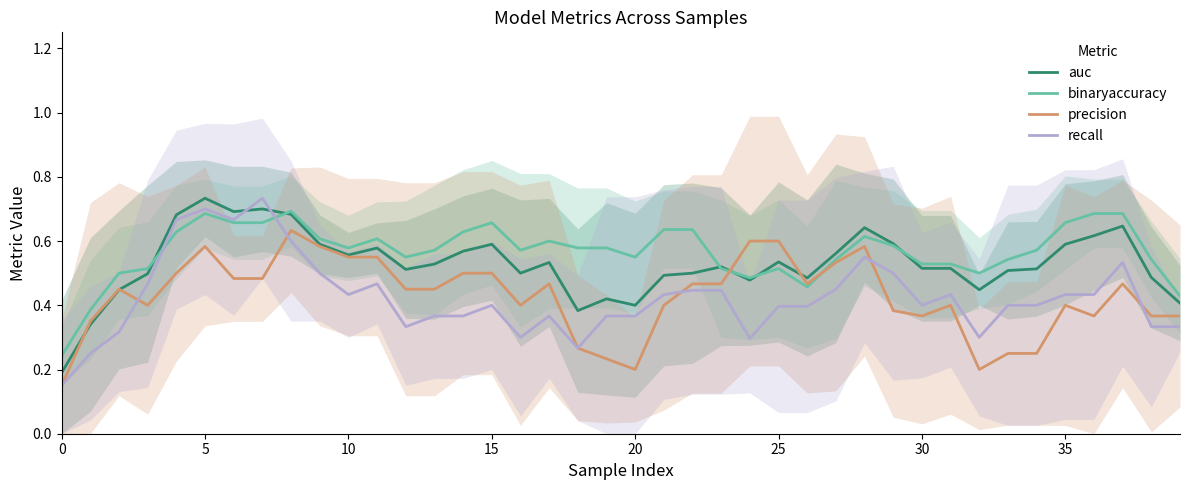

The value of precision at 14 is 0.7. True or false?

False